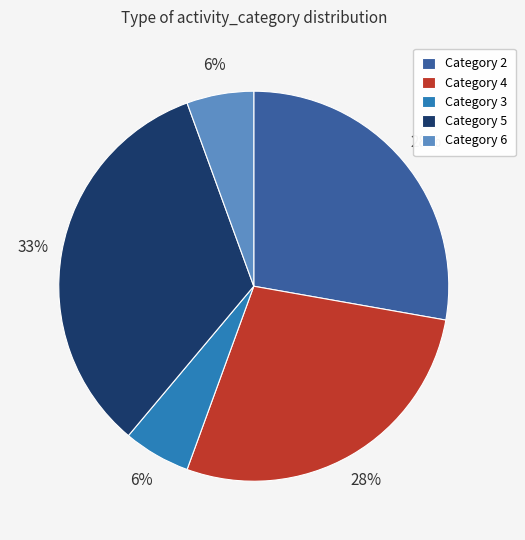

Is there a majority slice in this chart?

No